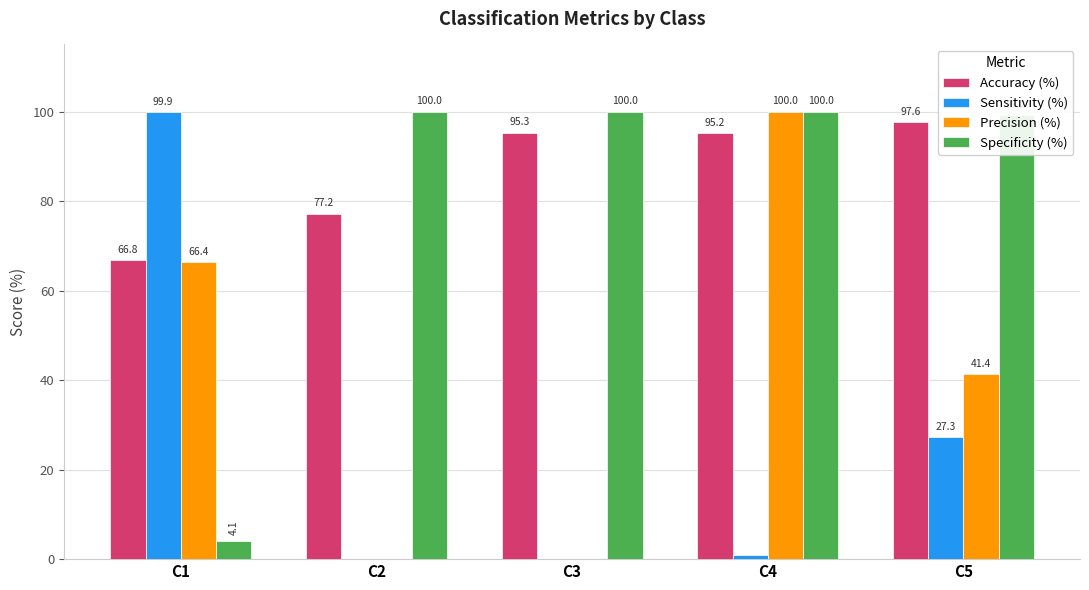

Which category has the highest value in the Sensitivity (%) series?

C1